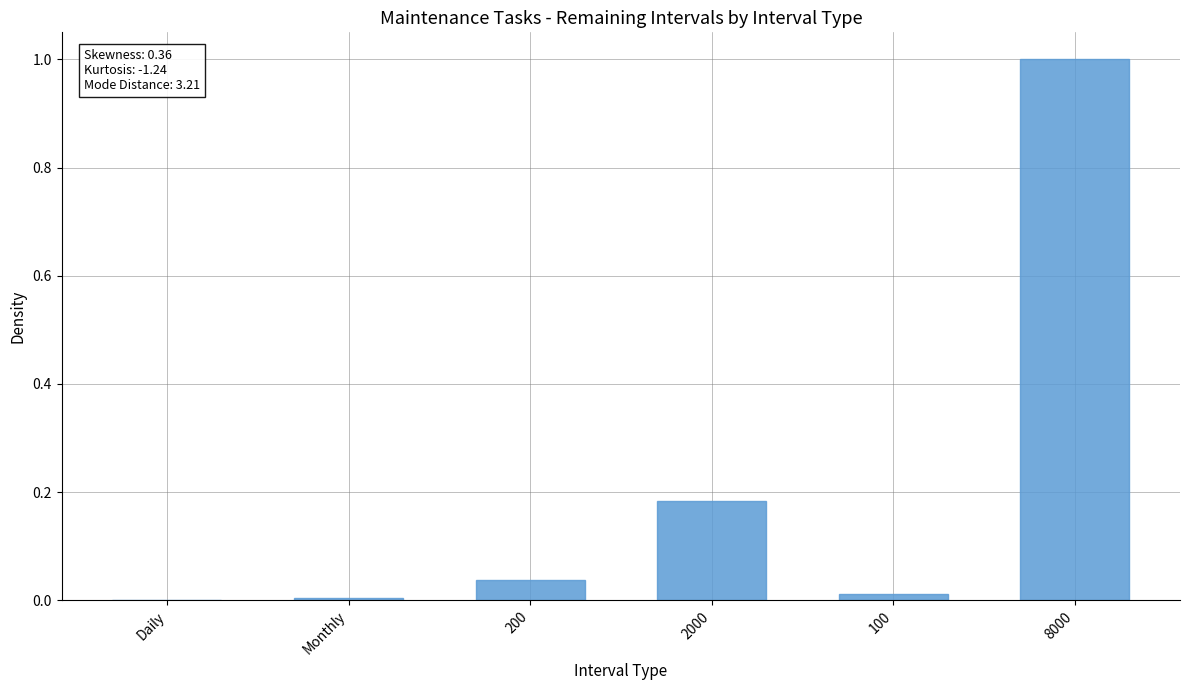

What is the difference between the values at 8000 and 100?

1.0